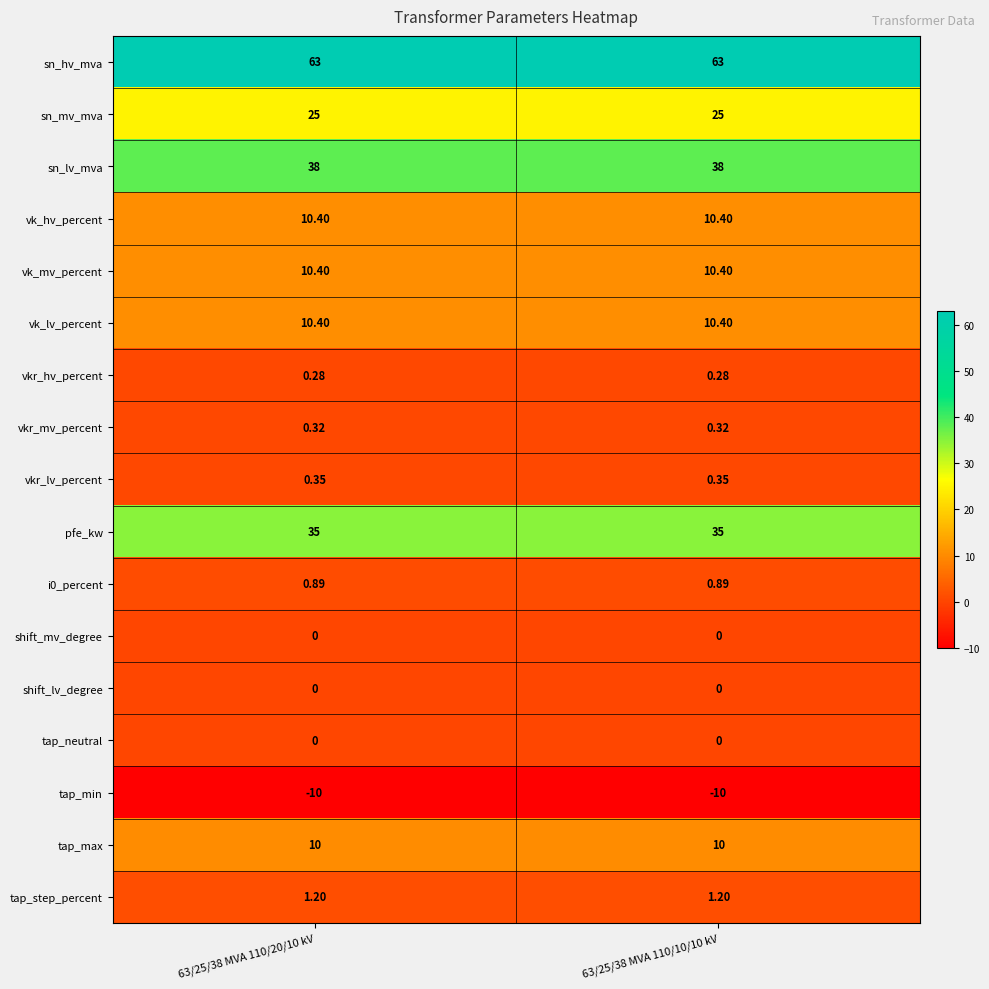

Which series has the largest total across all categories?

sn_hv_mva